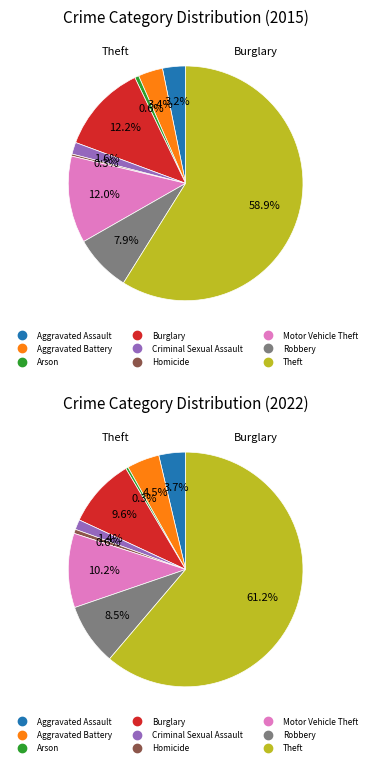

What is the smallest slice in the pie chart?

Homicide